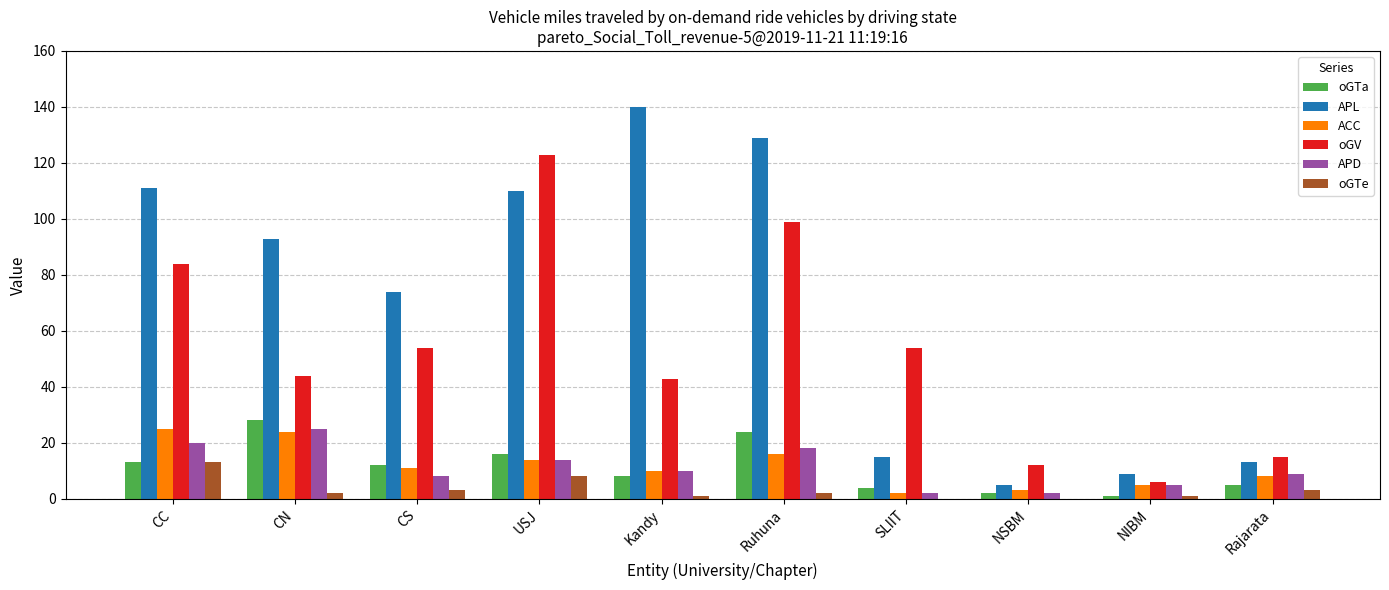

Between Kandy and NIBM, which series saw the biggest shift?

APL